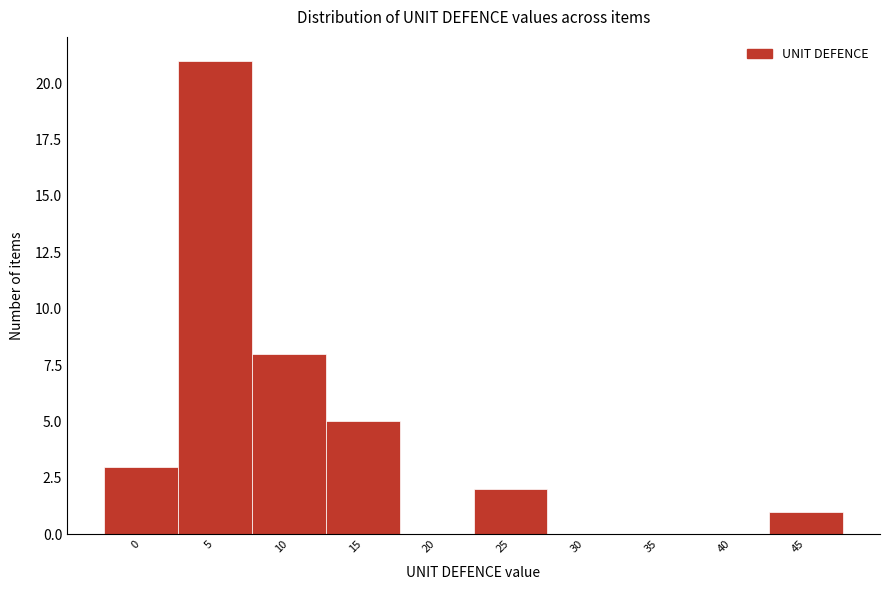

Reading left to right, transcribe all the data shown in this chart.

0=3	5=21	10=8	15=5	20=0	25=2	30=0	35=0	40=0	45=1